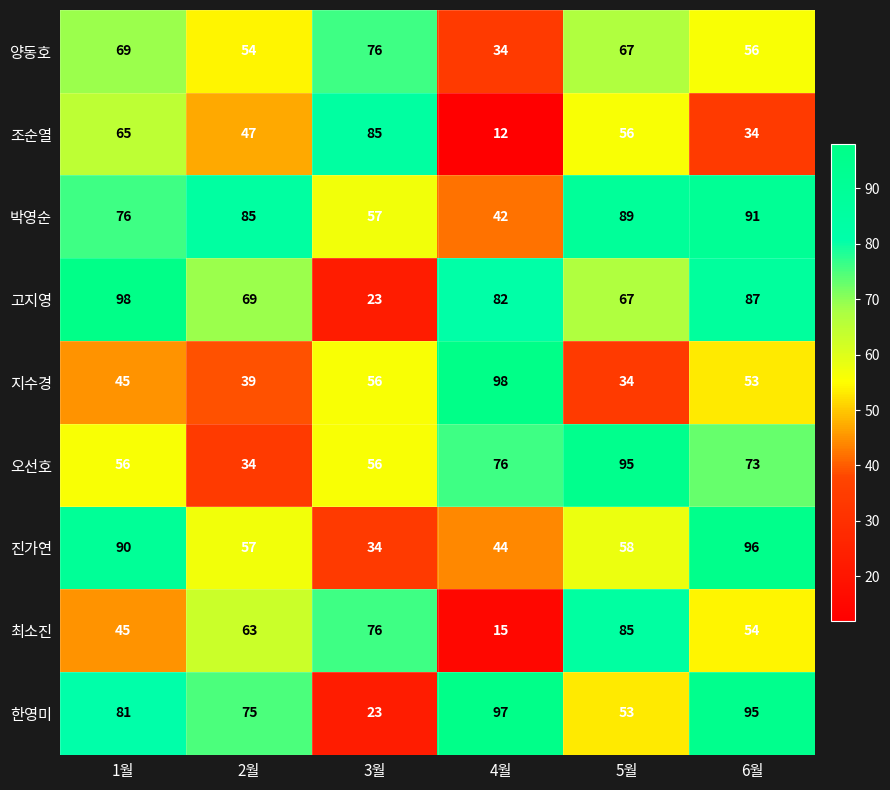

What is the sum of the 진가연 values at 1월 and 3월?

124